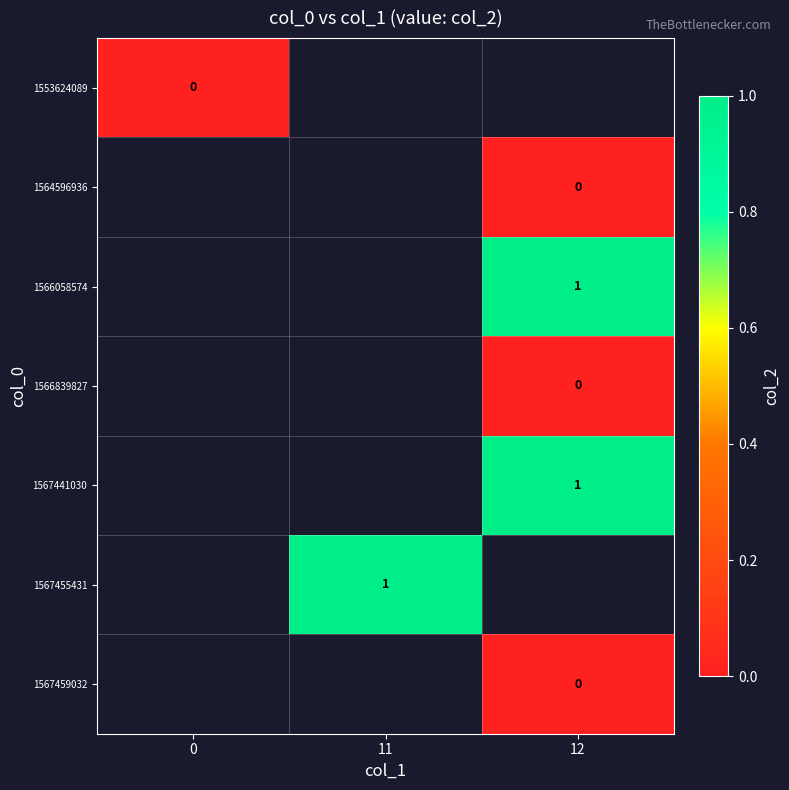

At how many categories does at least one series exceed 0?

2